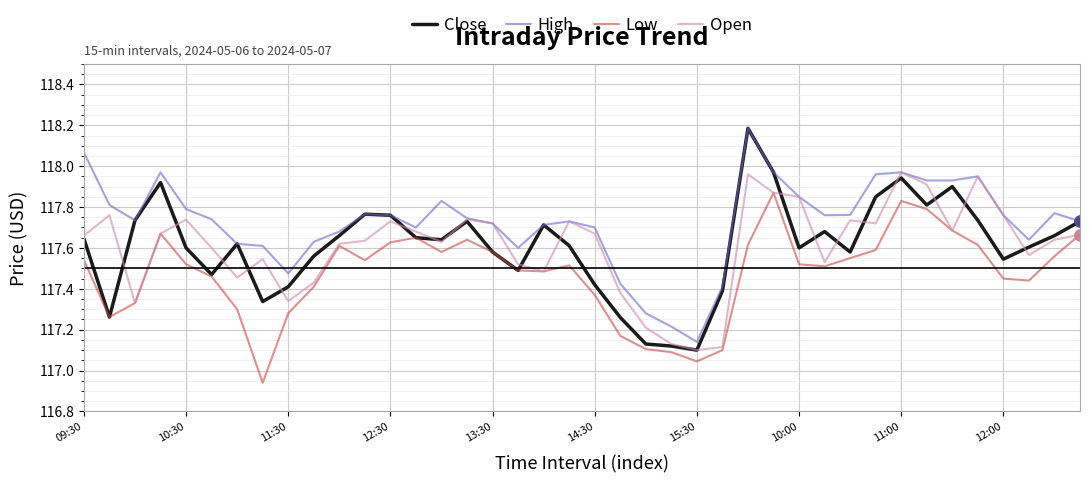

True or false: High and Low cross at least once.

False